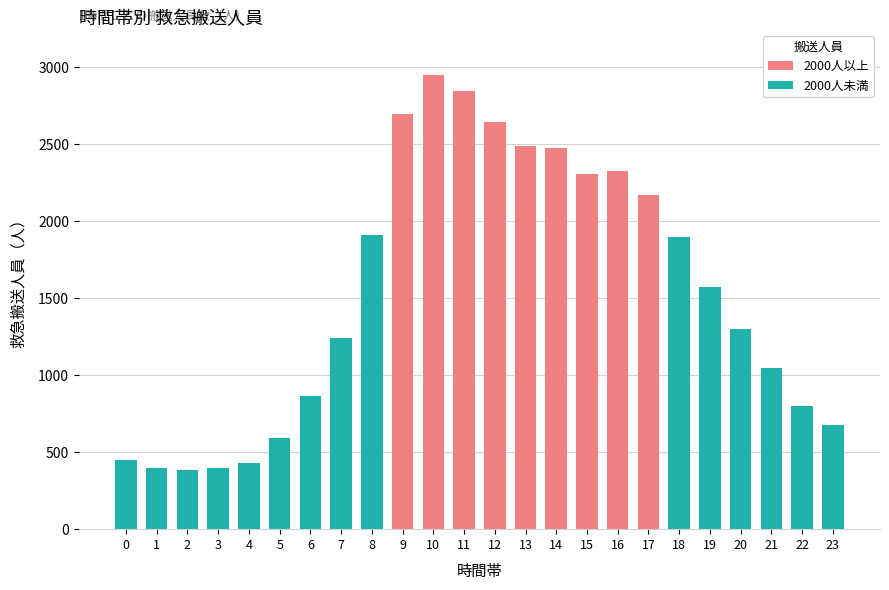

What is the average value?

1534